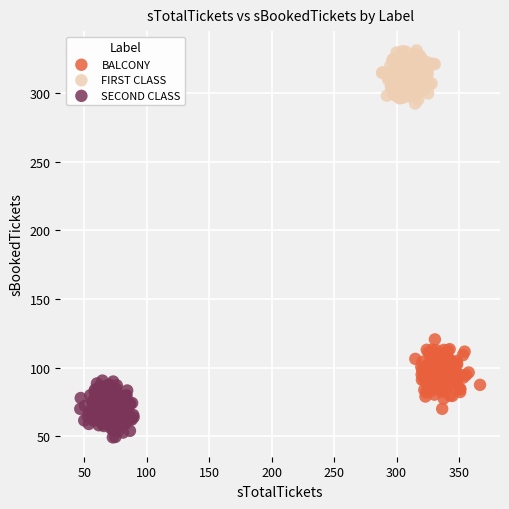

Which series reaches the maximum Y coordinate?

FIRST CLASS